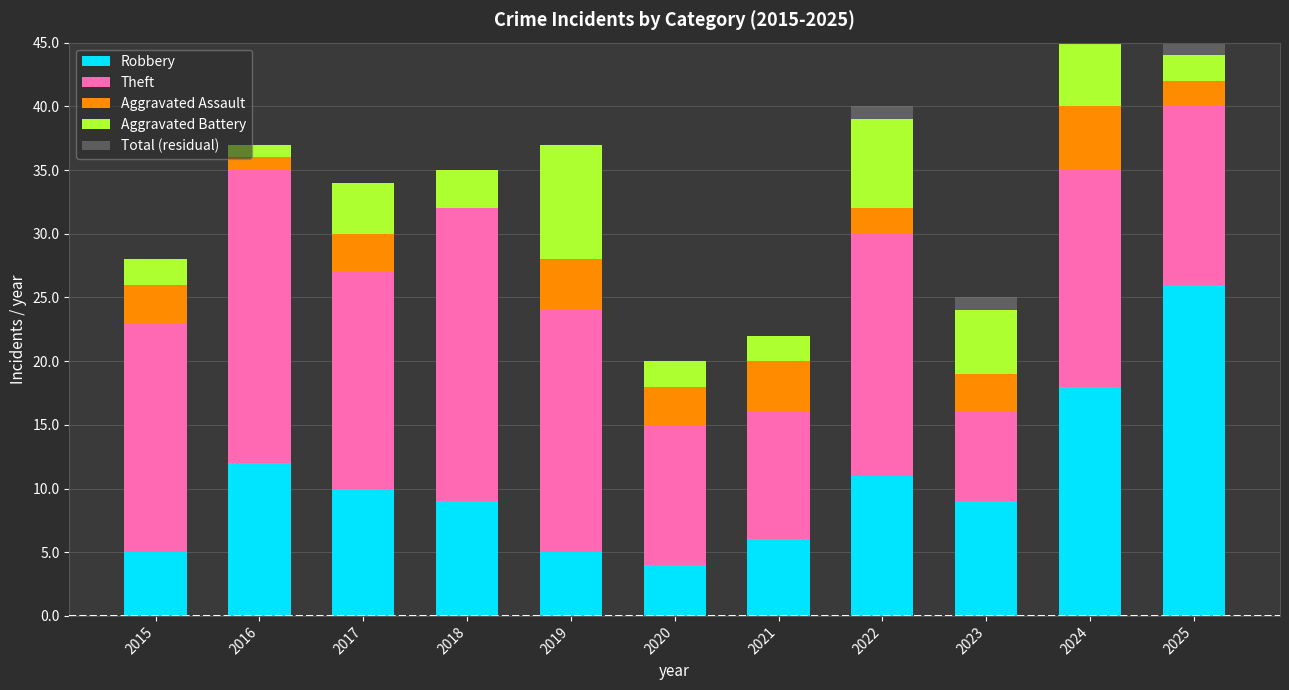

What is the total value across all series at 2022?

40